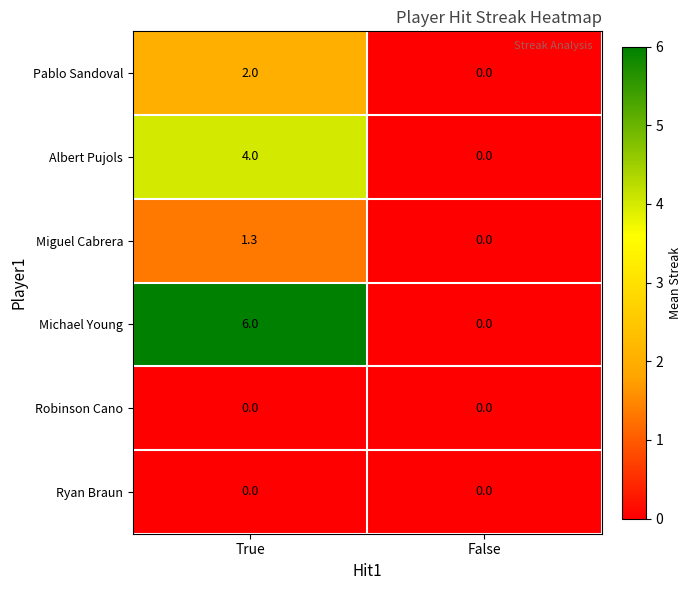

How many data points does each series have?

2